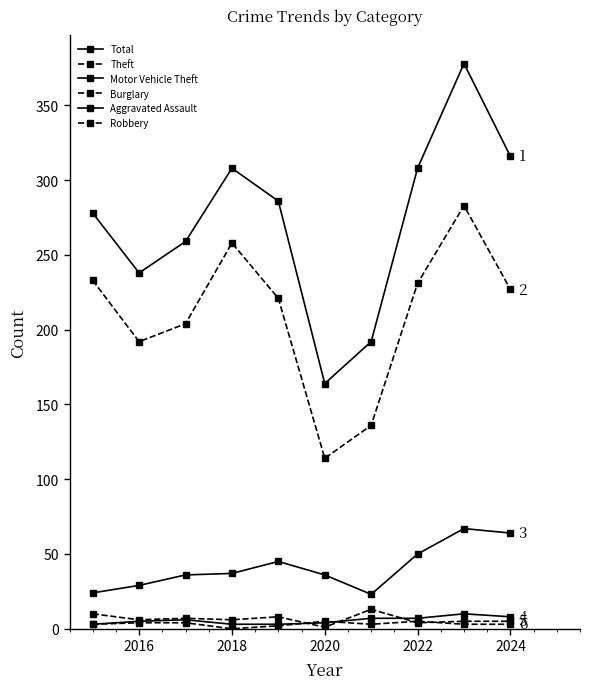

True or false: Burglary and Motor Vehicle Theft intersect in this chart.

False